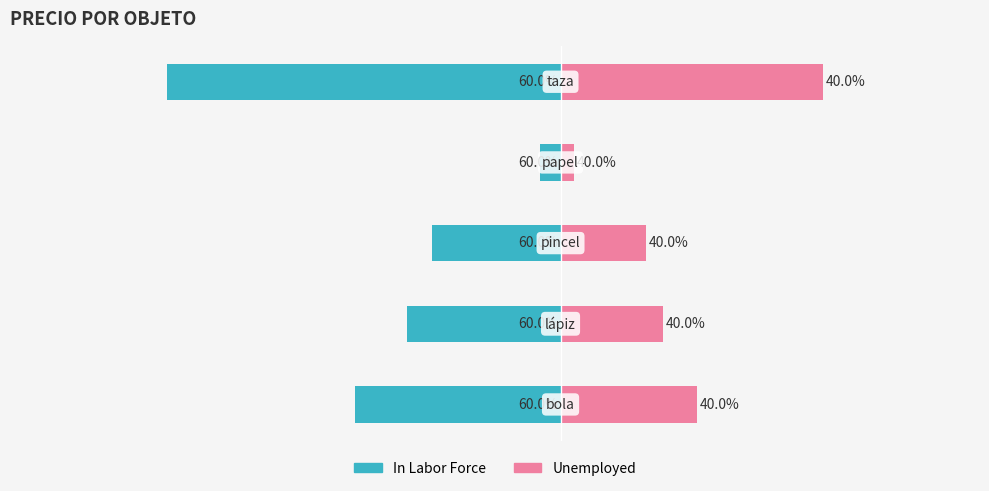

Rank the series at 0 from lowest to highest value.

In Labor Force, Unemployed